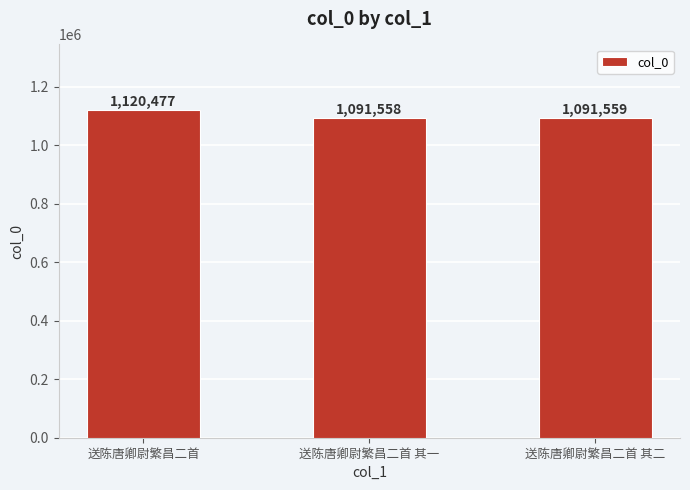

Where does the data first go above 1091559?

送陈唐卿尉繁昌二首